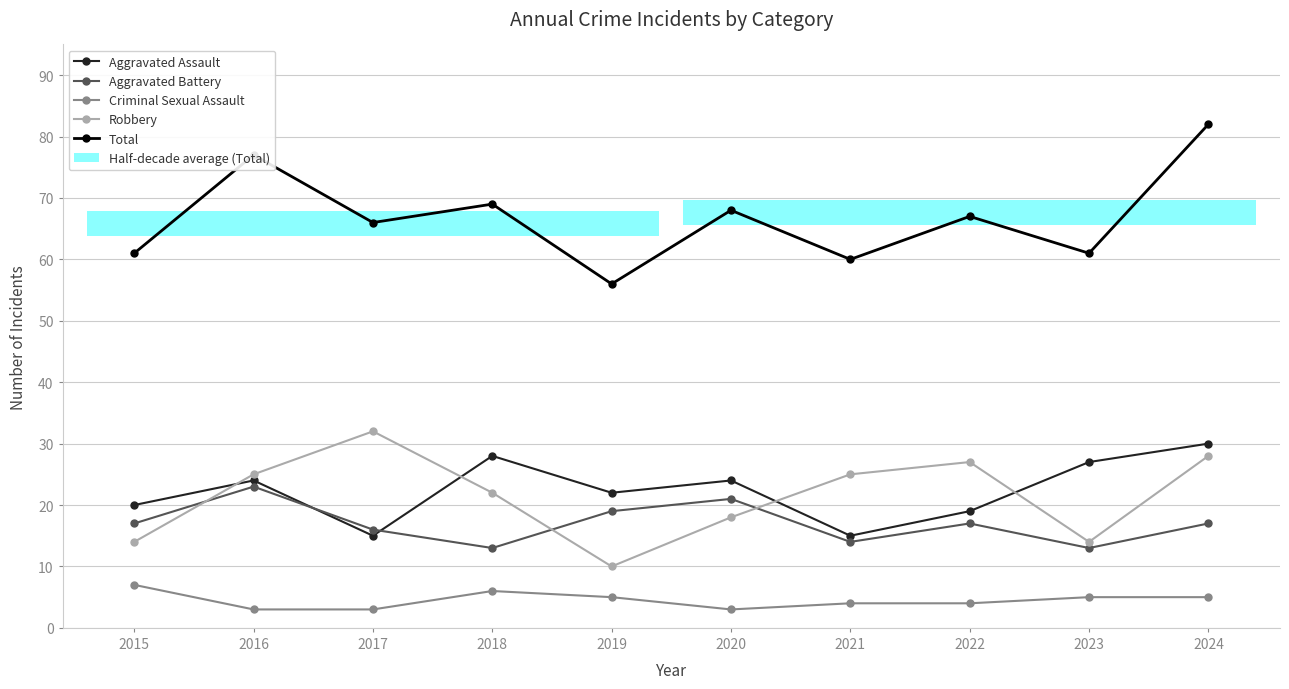

Which category has the highest value across all series?

2024